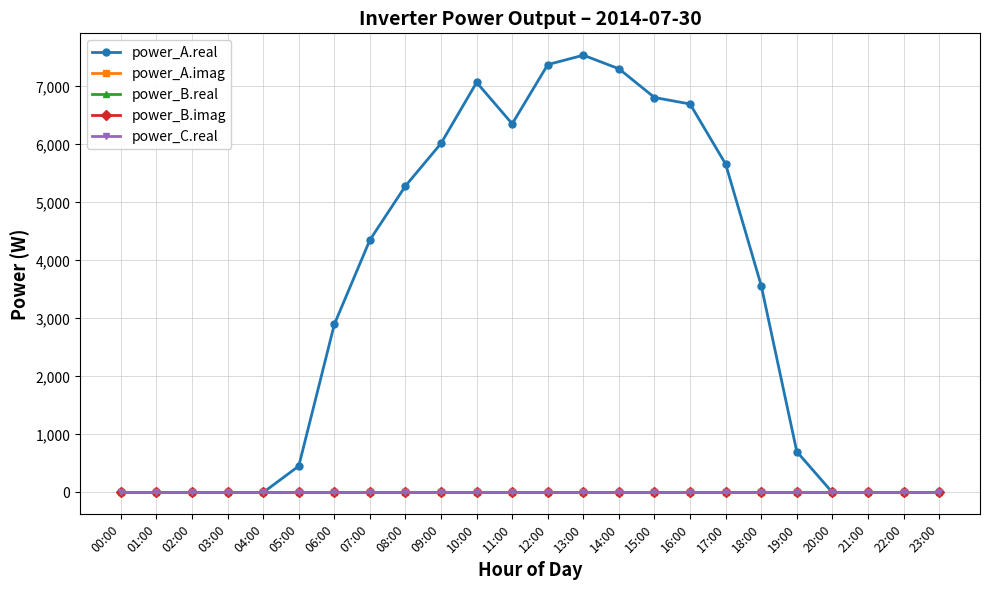

True or false: power_B.imag and power_A.imag cross at least once.

False